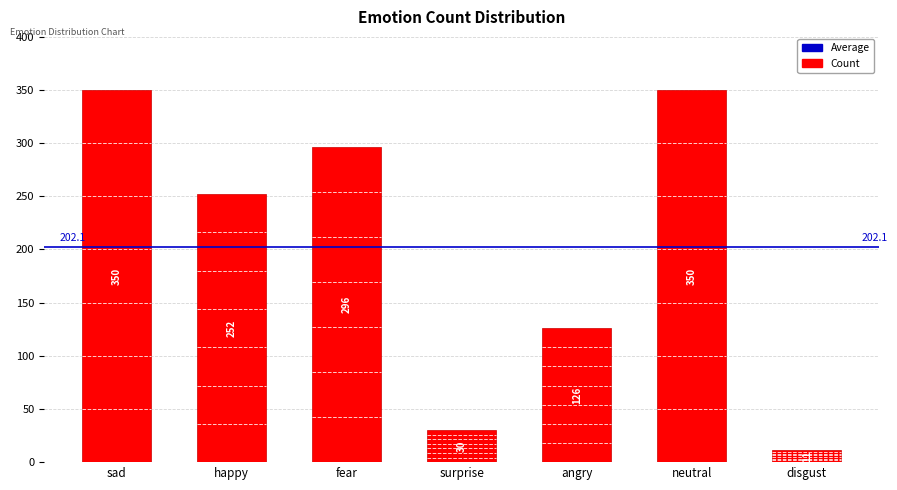

Between disgust and angry, which is larger?

angry